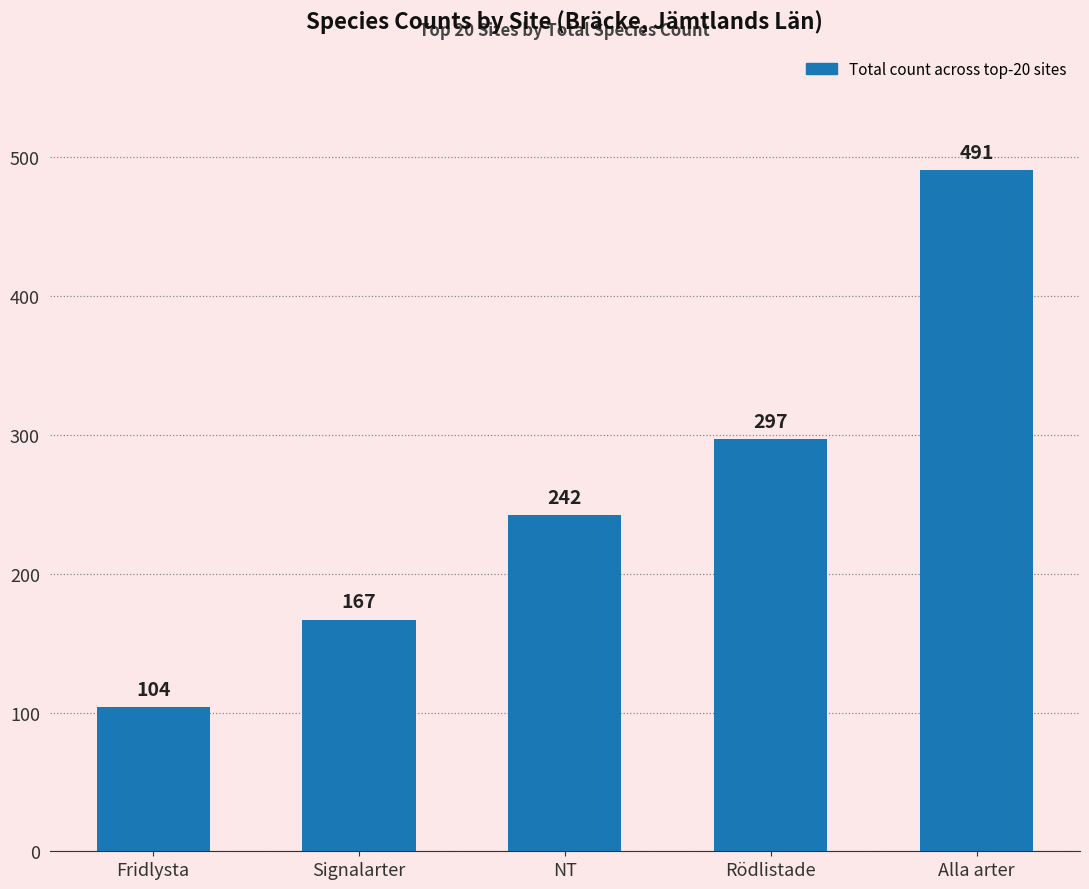

What is the label of the 3rd bar from the left?

NT